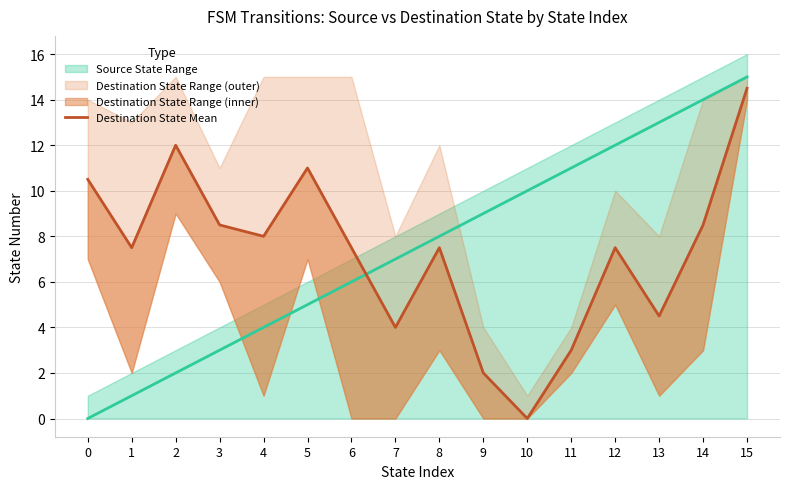

Rank the categories by value from lowest to highest.

10, 9, 11, 7, 13, 1, 6, 8, 12, 4, 3, 14, 0, 5, 2, 15